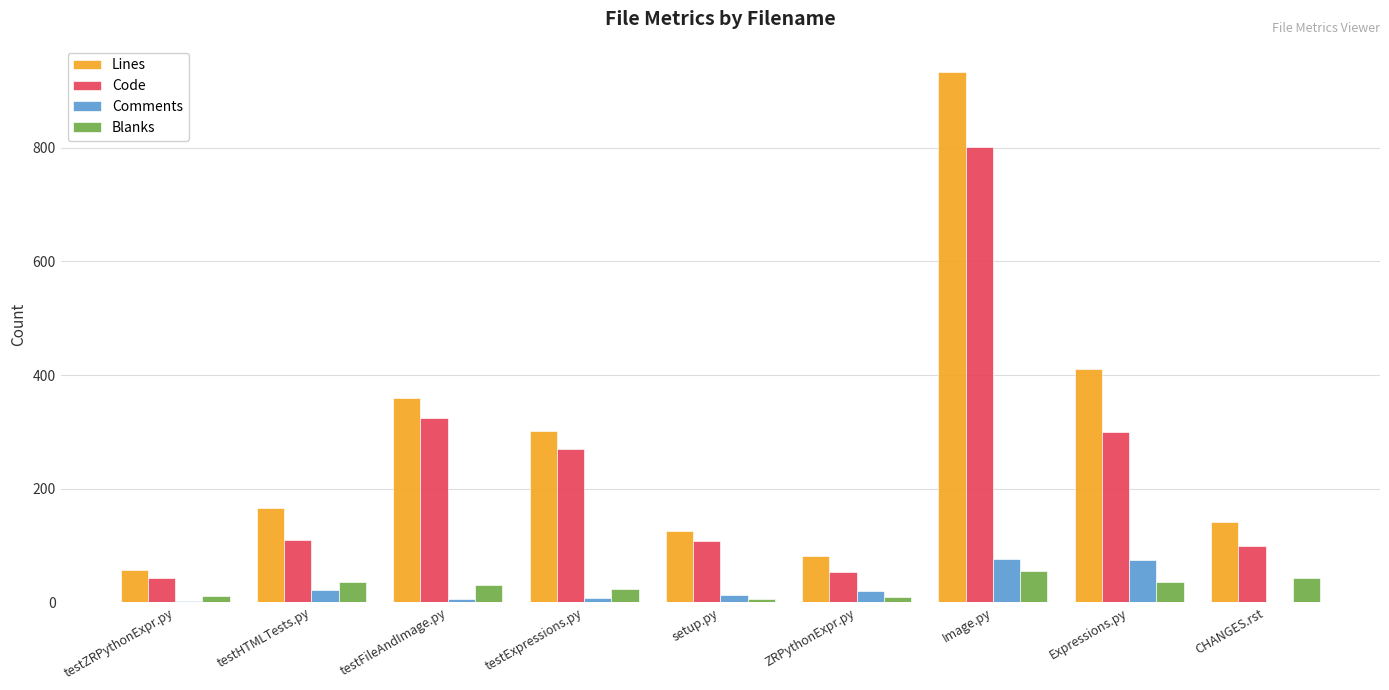

At which category is the sum across all series the highest?

Image.py